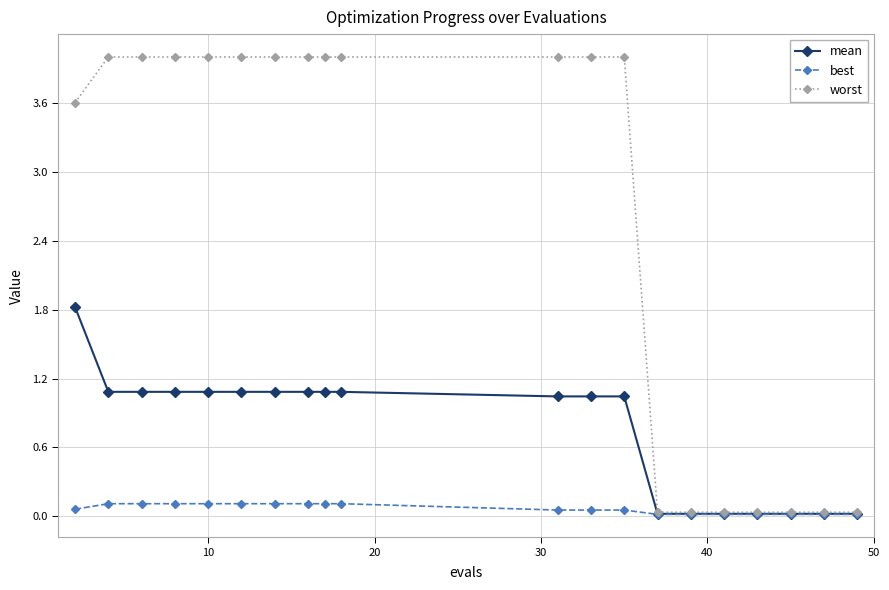

Rank the series by their average value, from lowest to highest.

best, mean, worst